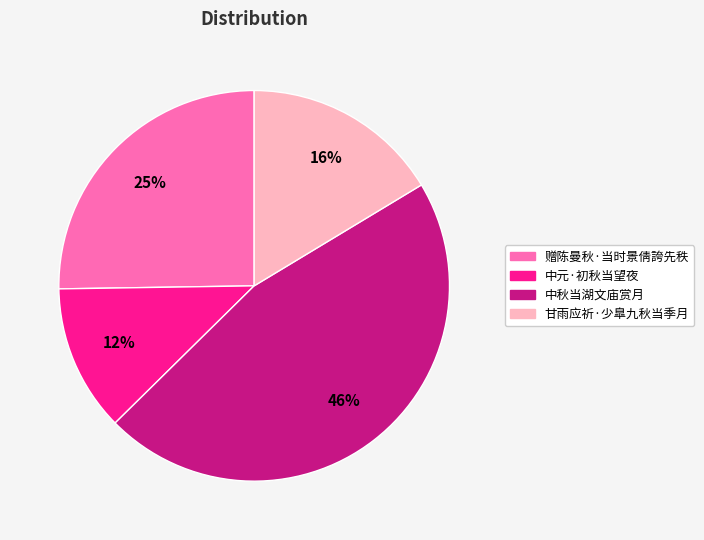

To the nearest percent, what portion does 中元·初秋当望夜 represent?

12%